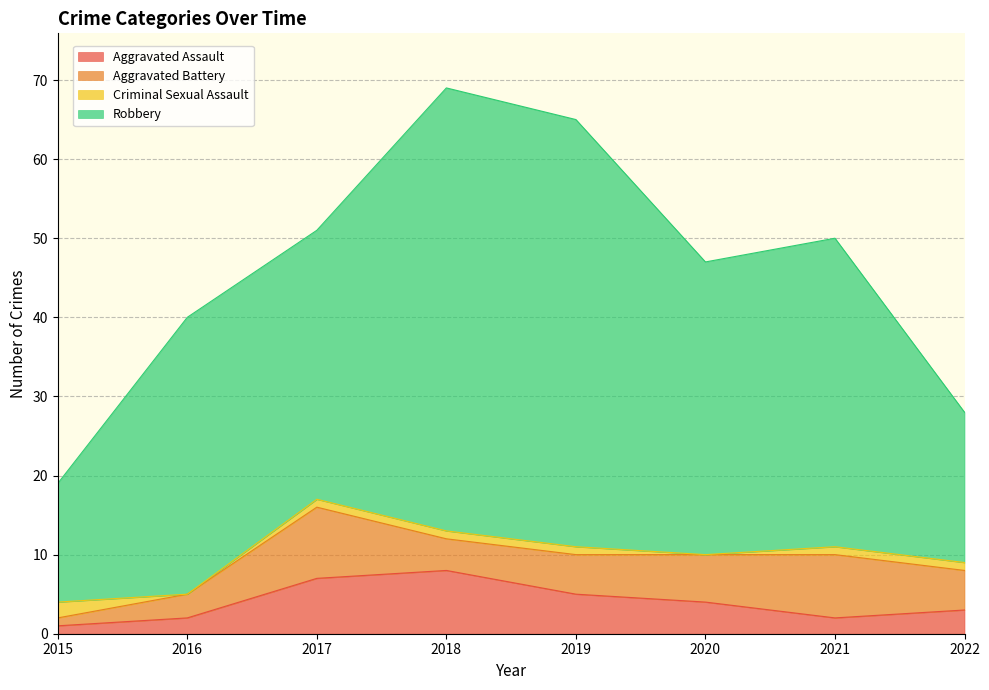

What are all the series names shown in the legend?

Aggravated Assault, Aggravated Battery, Criminal Sexual Assault, Robbery